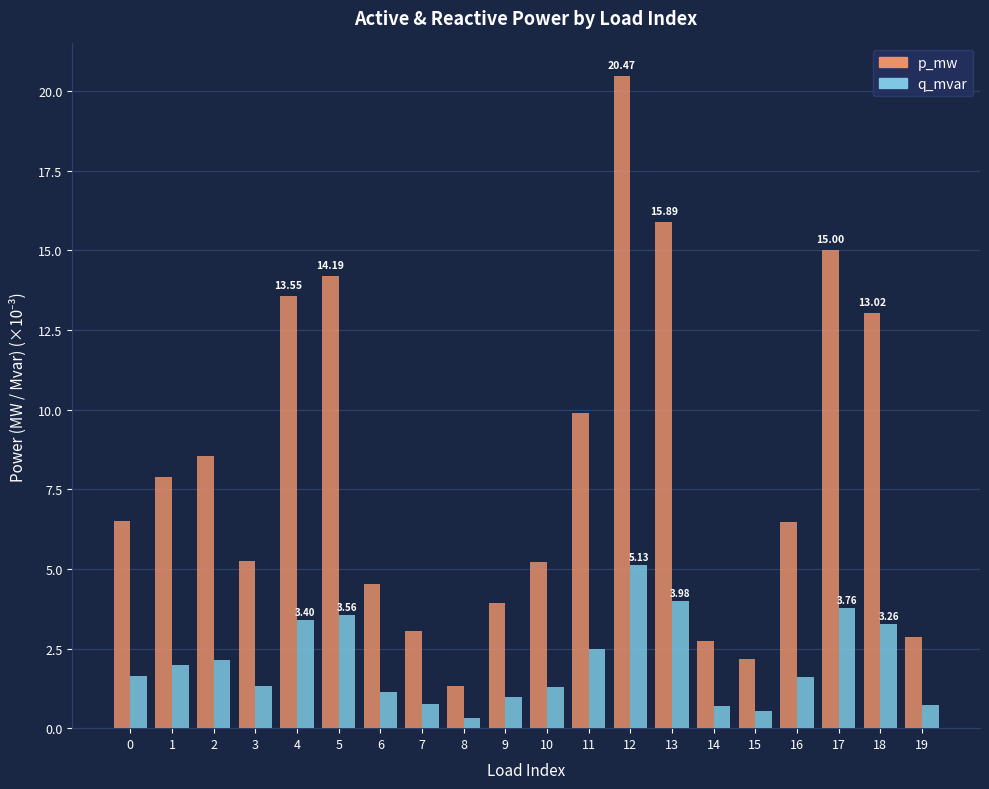

What are all the series names shown in the legend?

p_mw, q_mvar